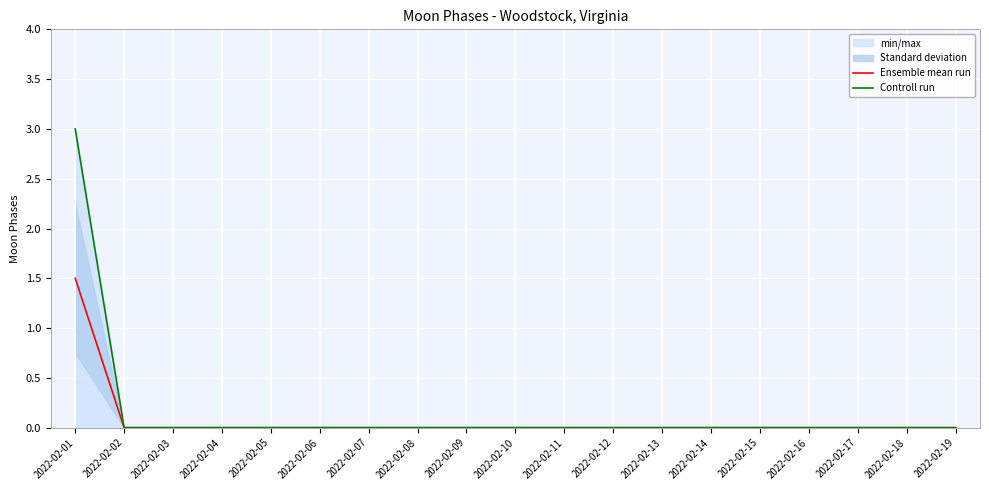

Reading left to right, list all the values displayed in this chart.

Ensemble mean run: 1.5	0.0	0.0	0.0	0.0	0.0	0.0	0.0	0.0	0.0	0.0	0.0	0.0	0.0	0.0	0.0	0.0	0.0	0.0
Controll run: 3.0	0.0	0.0	0.0	0.0	0.0	0.0	0.0	0.0	0.0	0.0	0.0	0.0	0.0	0.0	0.0	0.0	0.0	0.0